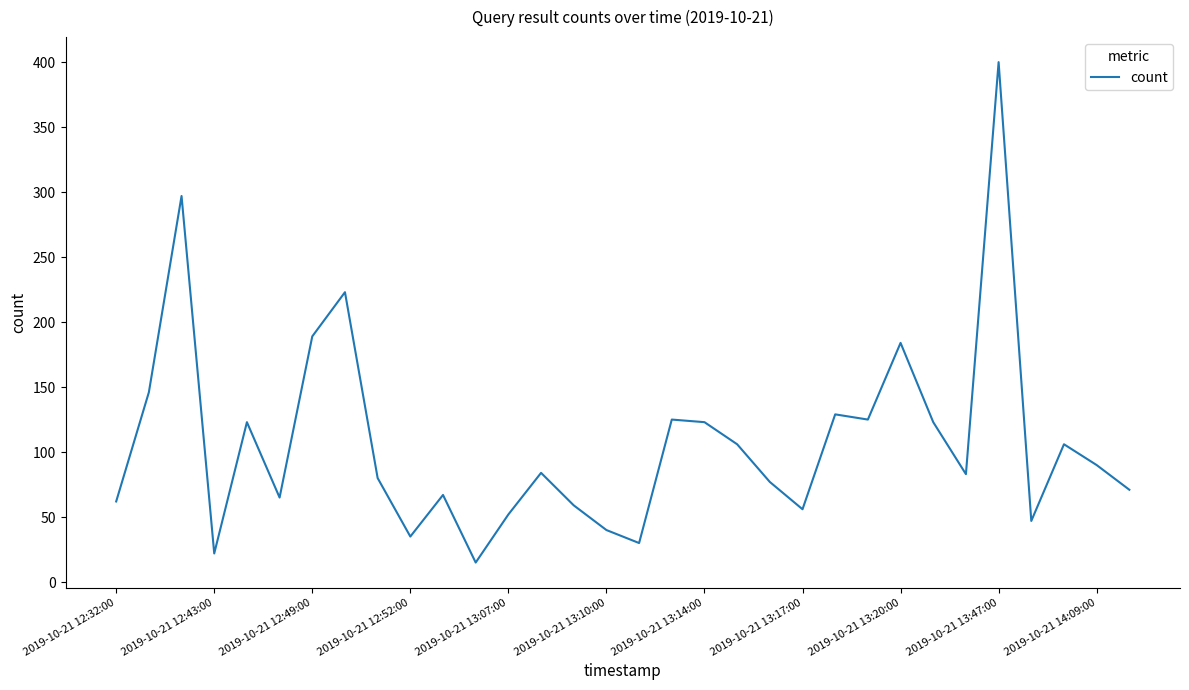

What is the difference between the maximum and minimum values?

385